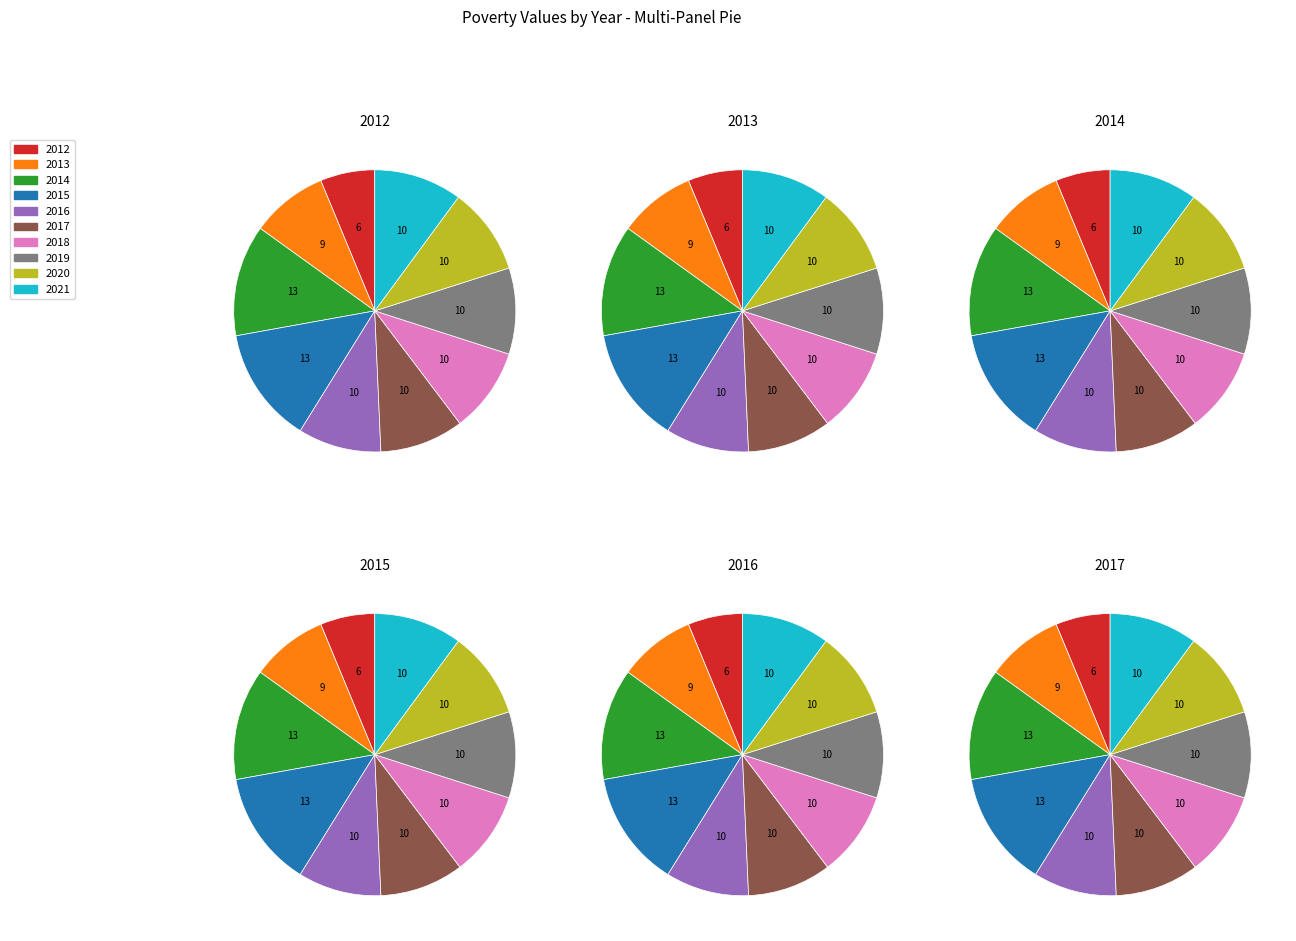

Which slice is the largest?

2015